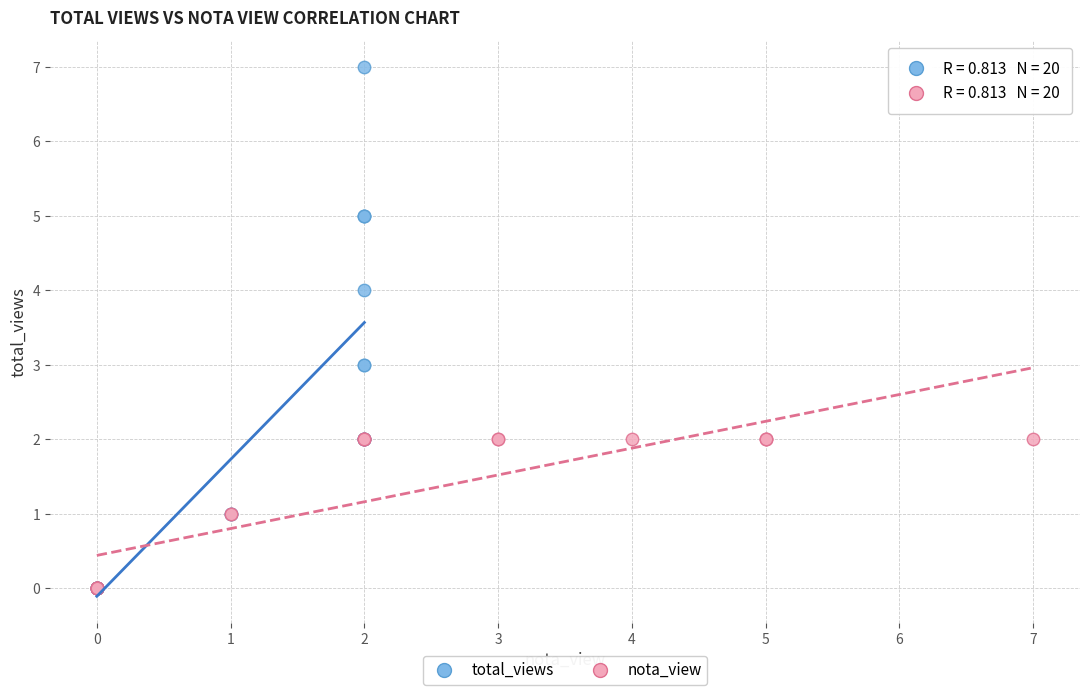

Which series has the widest spread of Y values?

total_views